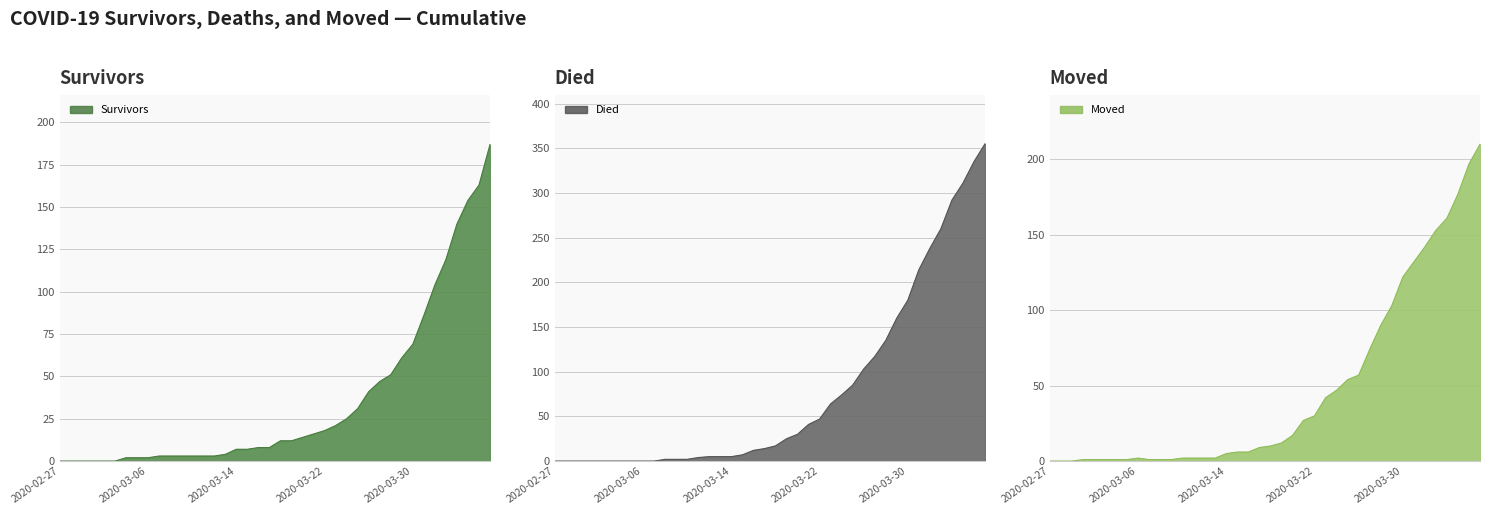

Count the number of categories in the chart.

40